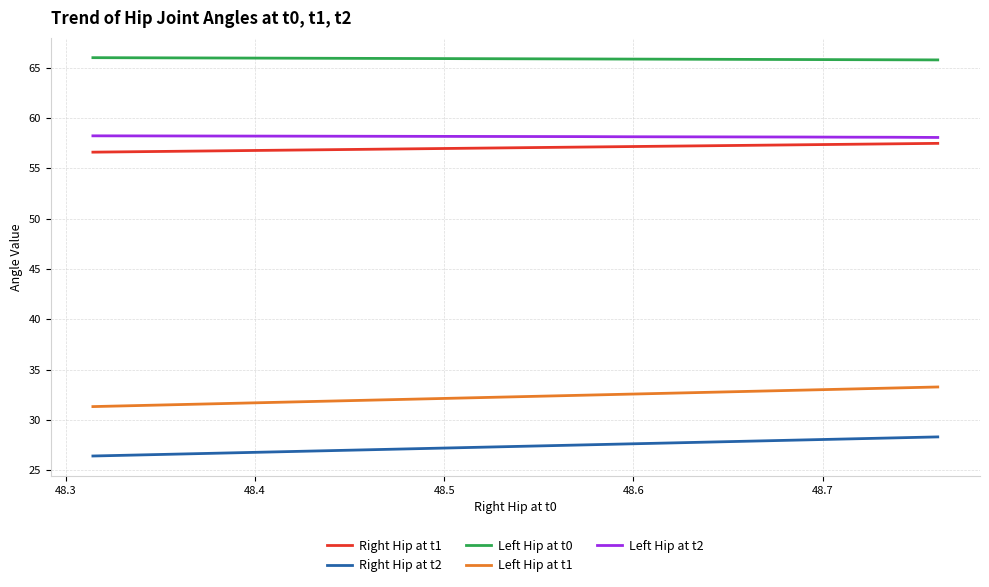

What are all the series names shown in the legend?

Right Hip at t1, Right Hip at t2, Left Hip at t0, Left Hip at t1, Left Hip at t2